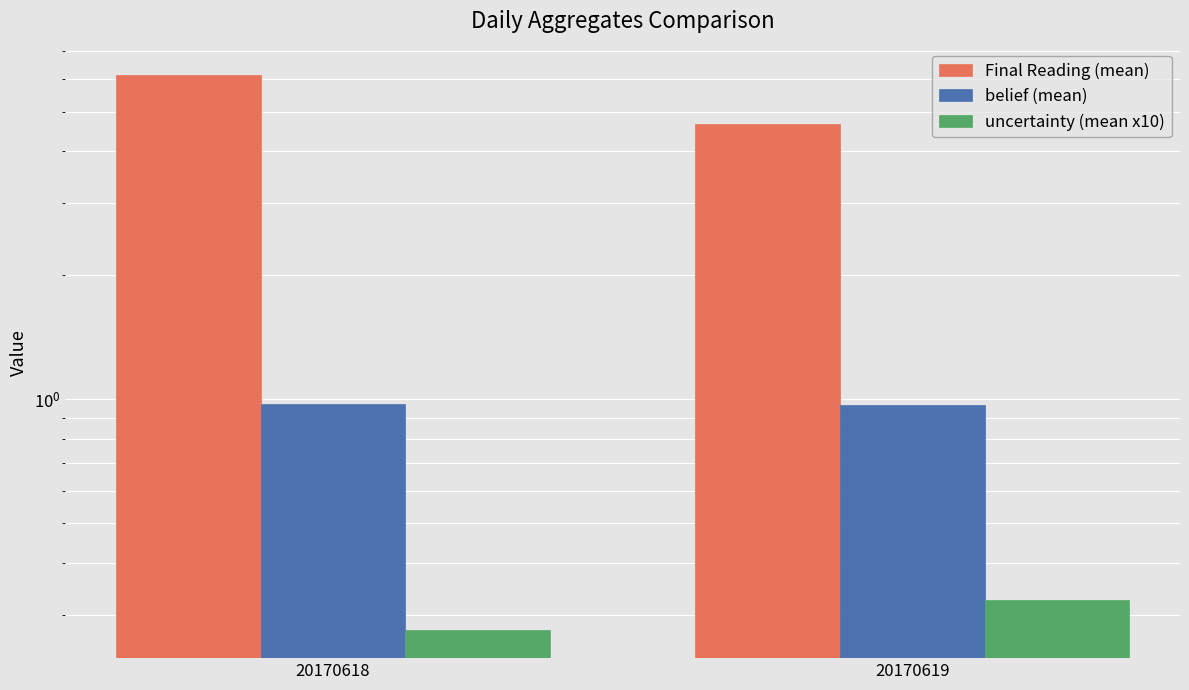

What is the value of the Final Reading (mean) bar at the 1st from the left?

6.1